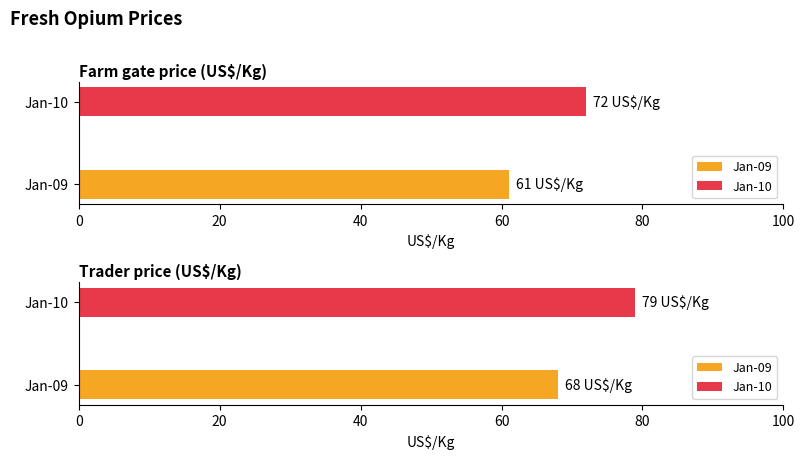

What is the average value of the Jan-09 series?

64